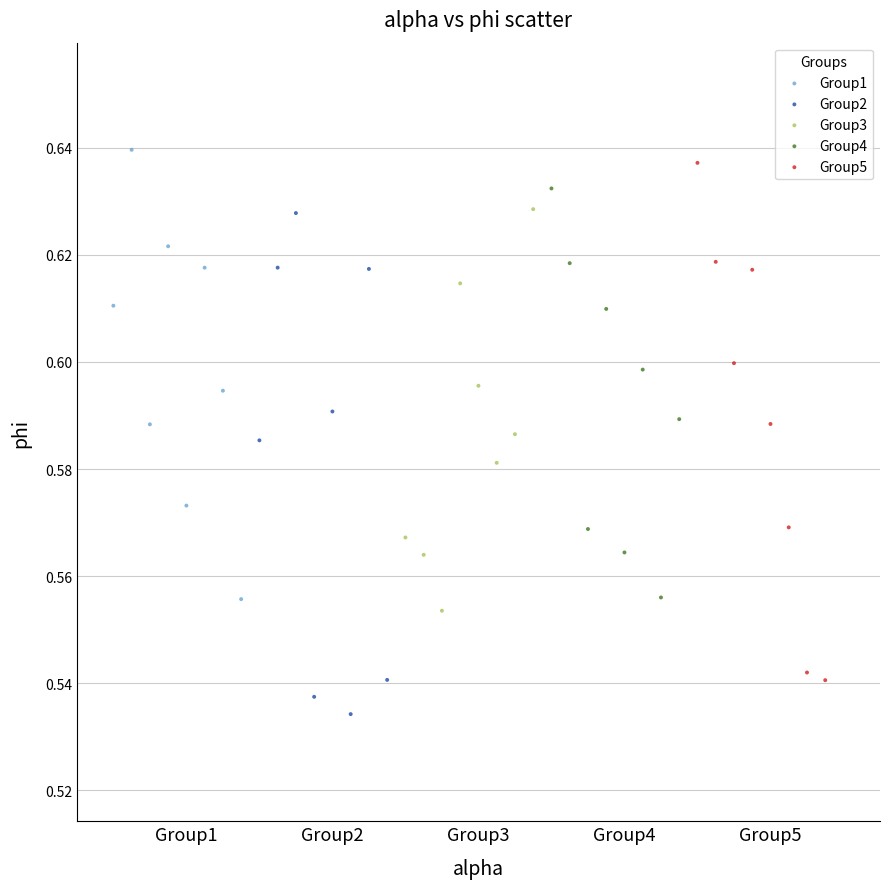

Which series contains the highest Y value?

Group1